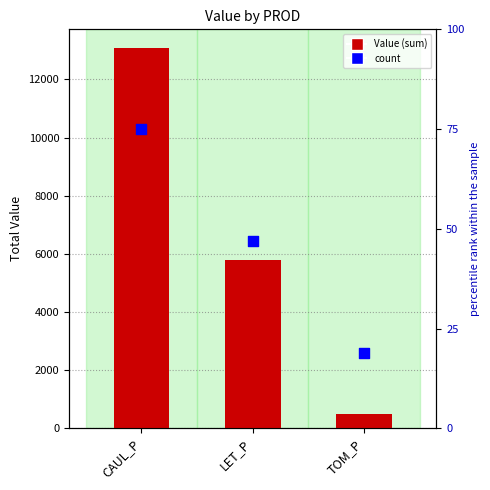

What are all the series names shown in the legend?

Value (sum), count